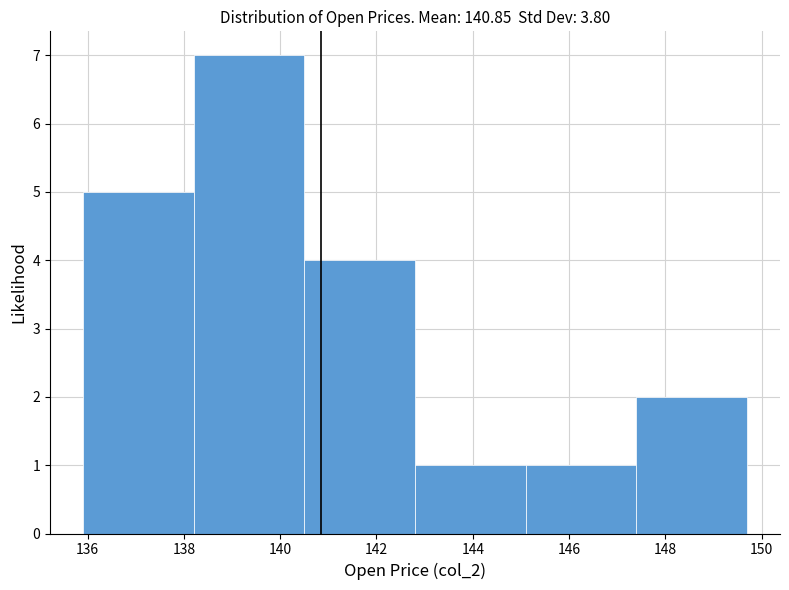

Reading left to right, list every bar in this chart as the range it spans on the x-axis followed by its height. Neither the bar edges nor the heights are printed on the chart, so give them approximately, as read against the axes.

136.0 to 138.2: 5
138.2 to 140.6: 7
140.6 to 142.8: 4
142.8 to 145.0: 1
145.0 to 147.4: 1
147.4 to 149.6: 2